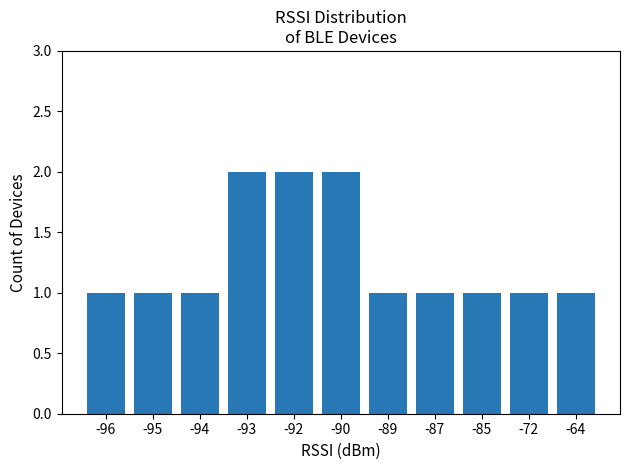

What is the sum of all values?

14